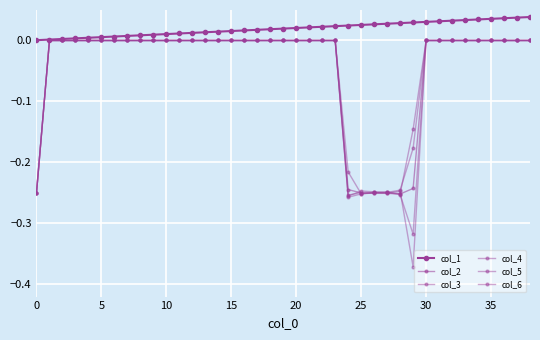

How many intersections are there between col_6 and col_2?

1